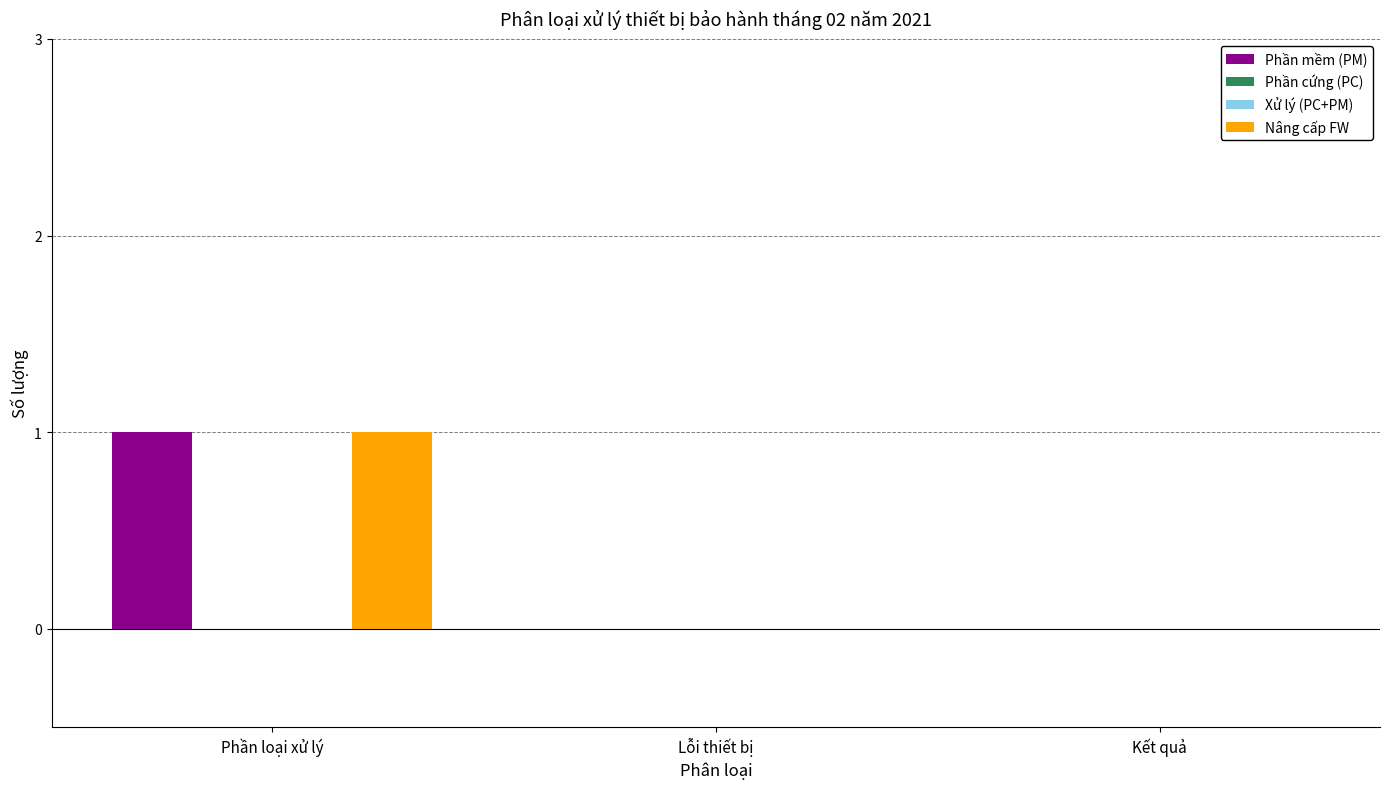

Which category has the highest value in the Phần cứng (PC) series?

Phần loại xử lý